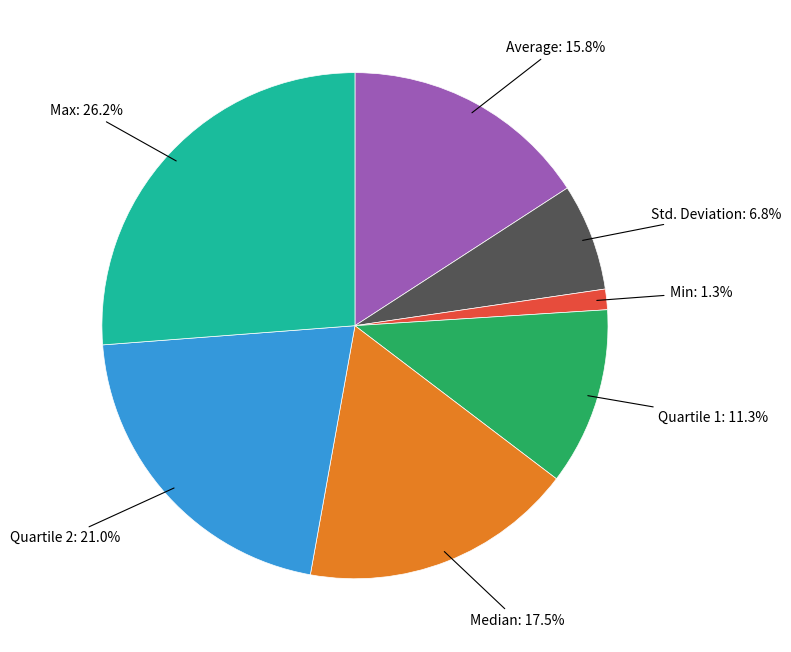

Does any single category account for the majority?

No